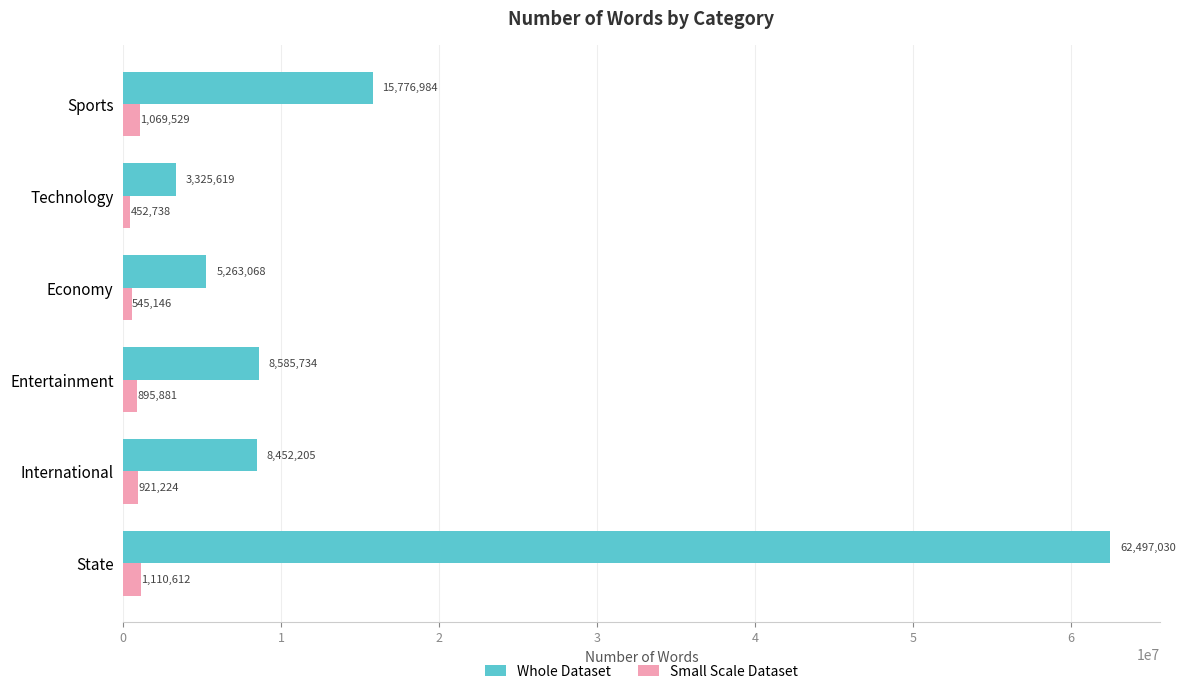

List the labels in order of Small Scale Dataset value, smallest first.

Technology, Economy, Entertainment, International, Sports, State